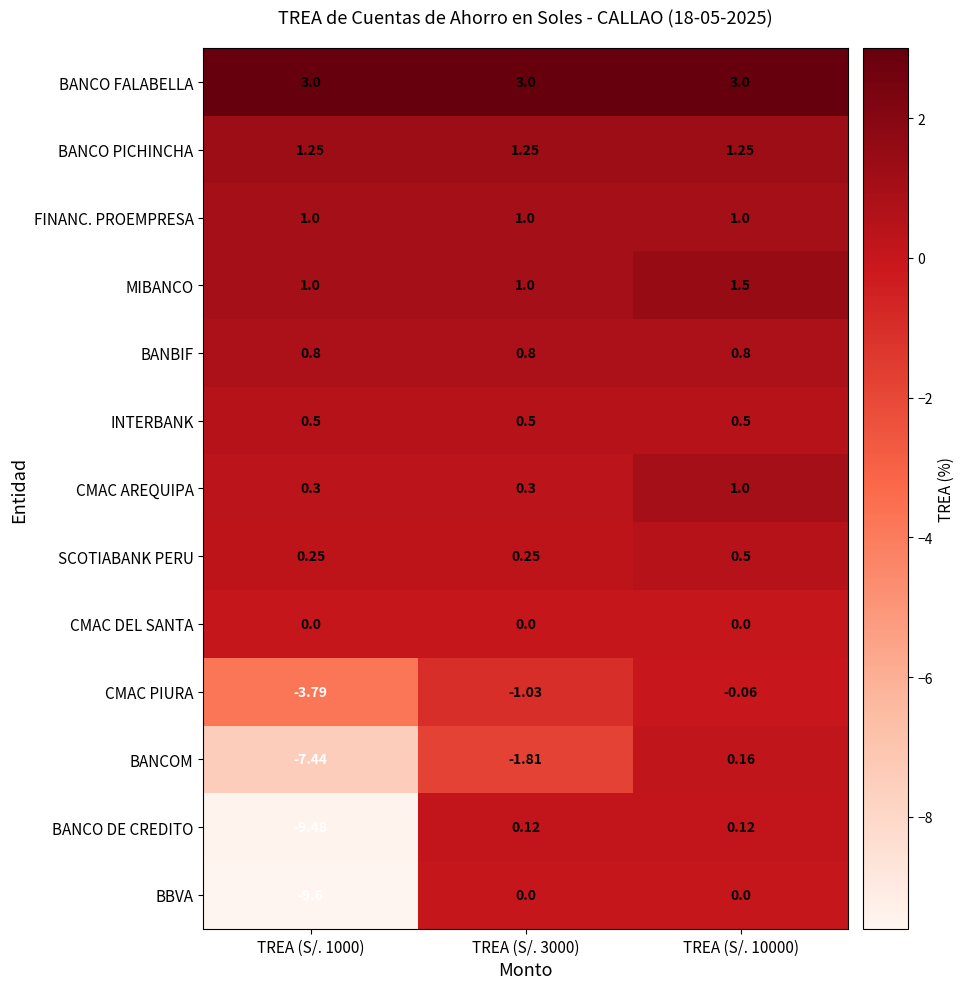

At which category is the sum across all series the highest?

TREA (S/. 10000)